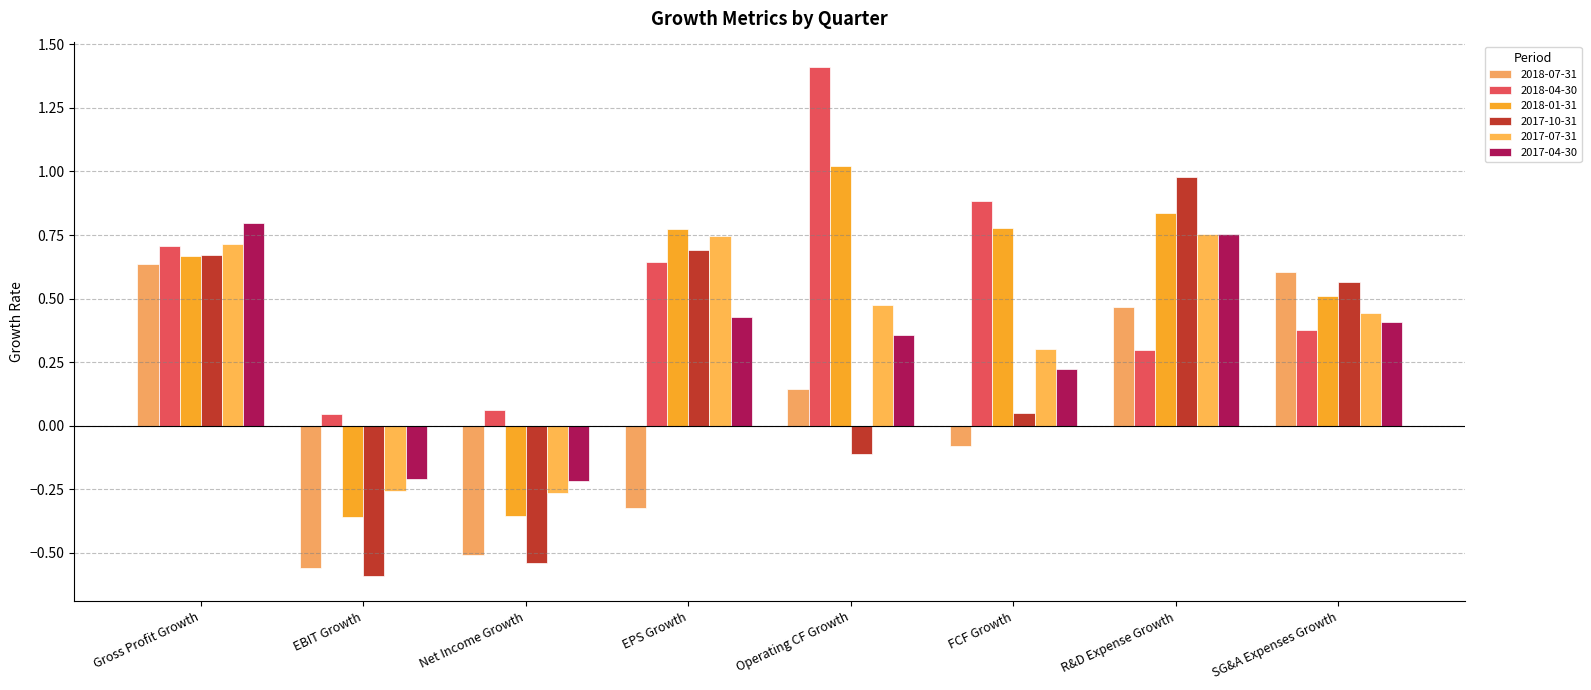

What is the average value of the 2017-04-30 series?

0.3